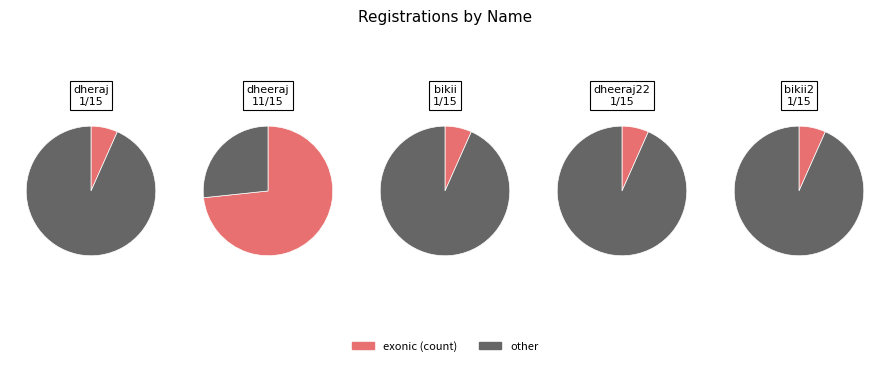

Is it true that dheeraj is 1% of the pie?

False